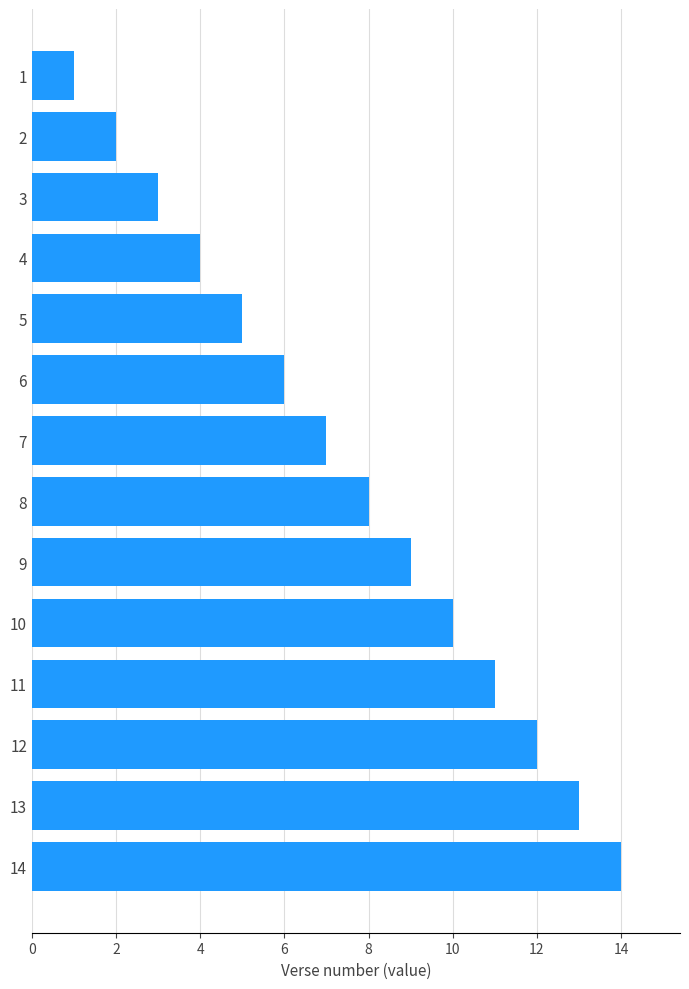

List the labels in order of value, largest first.

14, 13, 12, 11, 10, 9, 8, 7, 6, 5, 4, 3, 2, 1